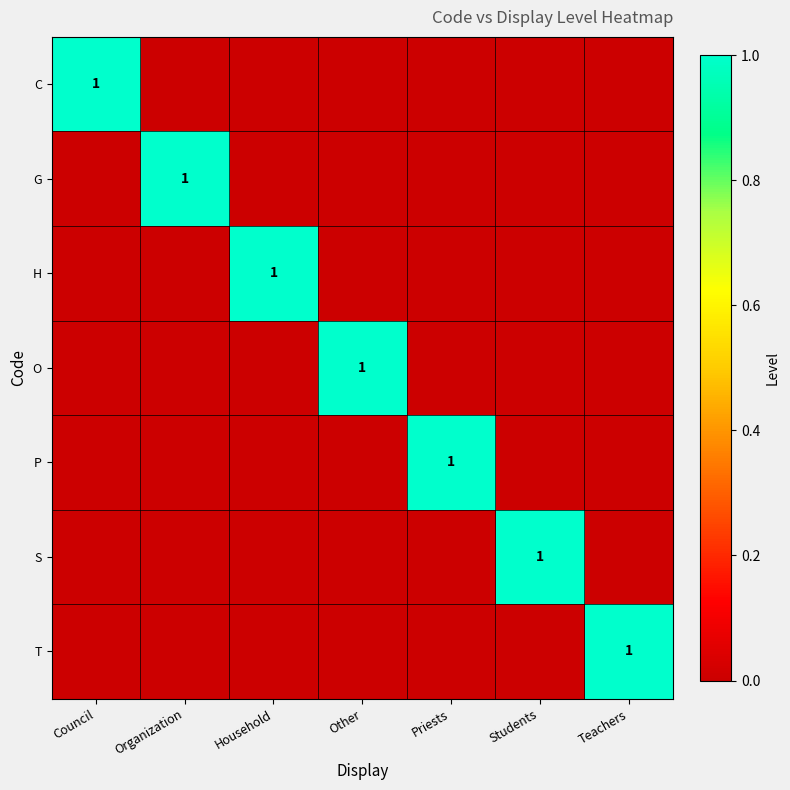

Is the value of S at Council greater than the value of O at Teachers?

No